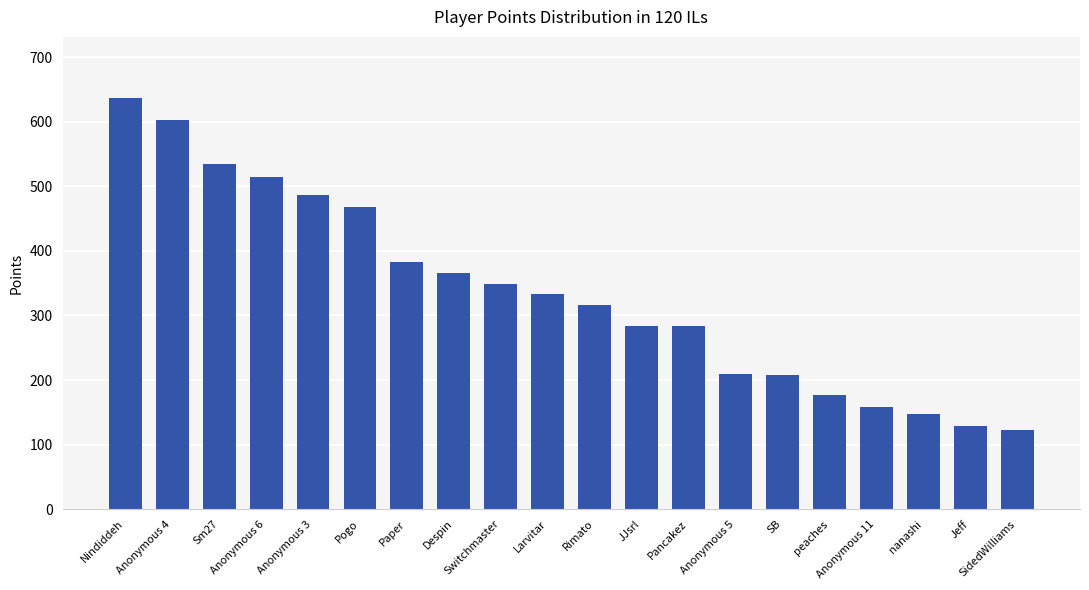

What is the greatest value displayed?

636